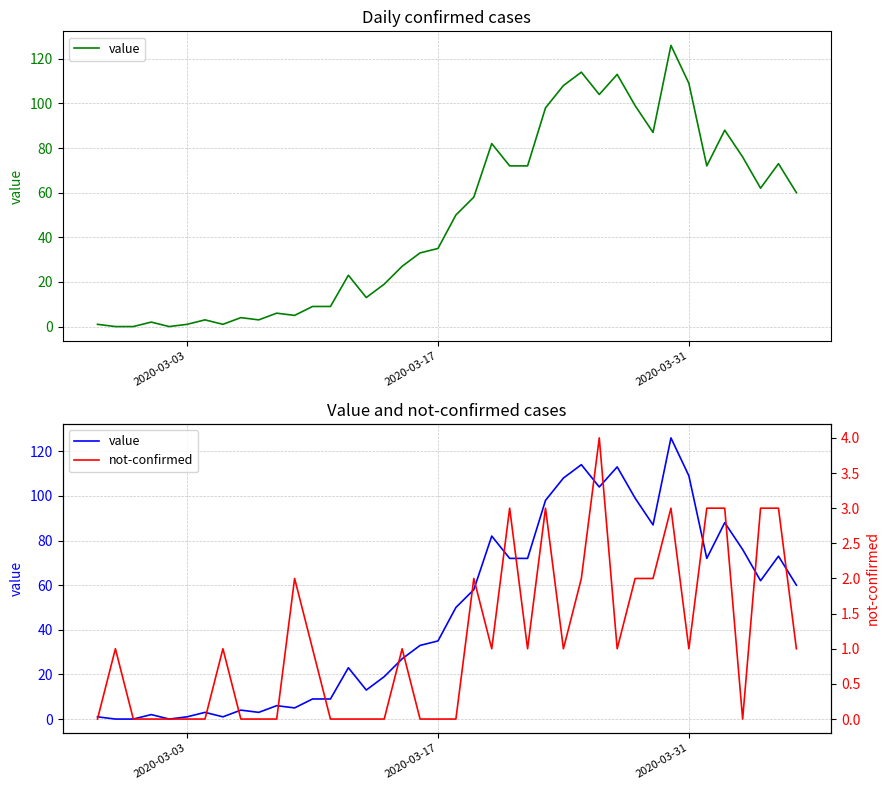

Reading right to left, list all the values displayed in this chart.

value: 60	73	62	76	88	72	109	126	87	99	113	104	114	108	98	72	72	82	58	50	35	33	27	19	13	23	9	9	5	6	3	4	1	3	1	0	2	0	0	1
not-confirmed: 1	3	3	0	3	3	1	3	2	2	1	4	2	1	3	1	3	1	2	0	0	0	1	0	0	0	0	1	2	0	0	0	1	0	0	0	0	0	1	0